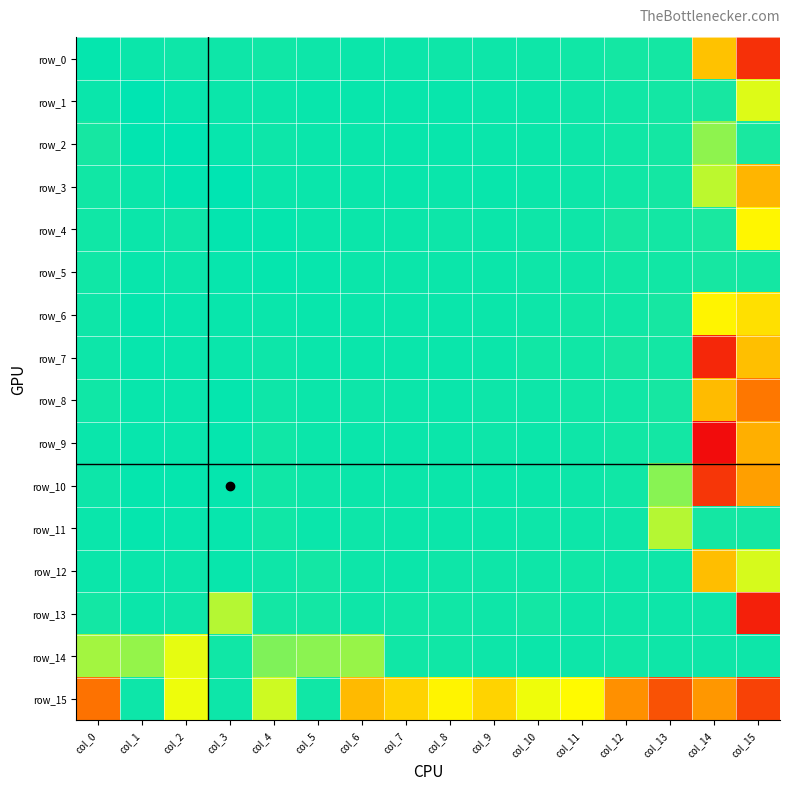

At which label does row_15 reach its peak?

col_3